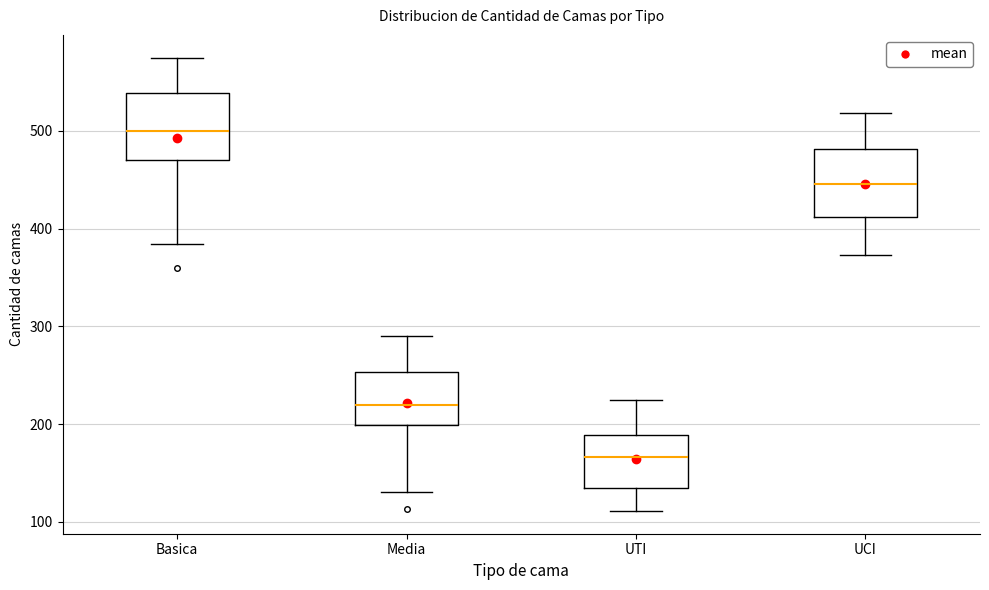

Reading left to right, read every box against the y-axis: the position of its median line, the range the box covers, and the ends of its whiskers. The values are not printed on the chart, so give them approximately, as read against the axis.

Basica: median 500, box 470 to 540, whiskers 380 to 580
Media: median 220, box 200 to 250, whiskers 130 to 290
UTI: median 170, box 130 to 190, whiskers 110 to 230
UCI: median 450, box 410 to 480, whiskers 370 to 520